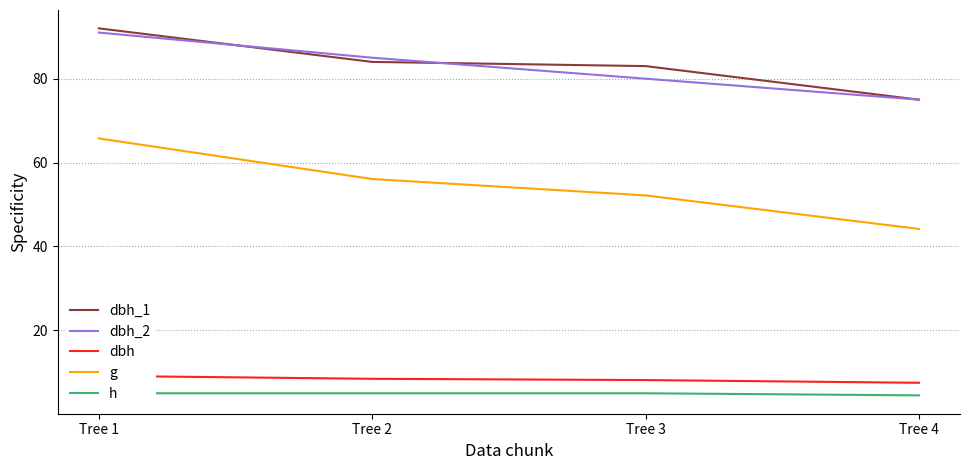

What is the difference between the second highest and minimum values in the dbh_1 series?

9.0